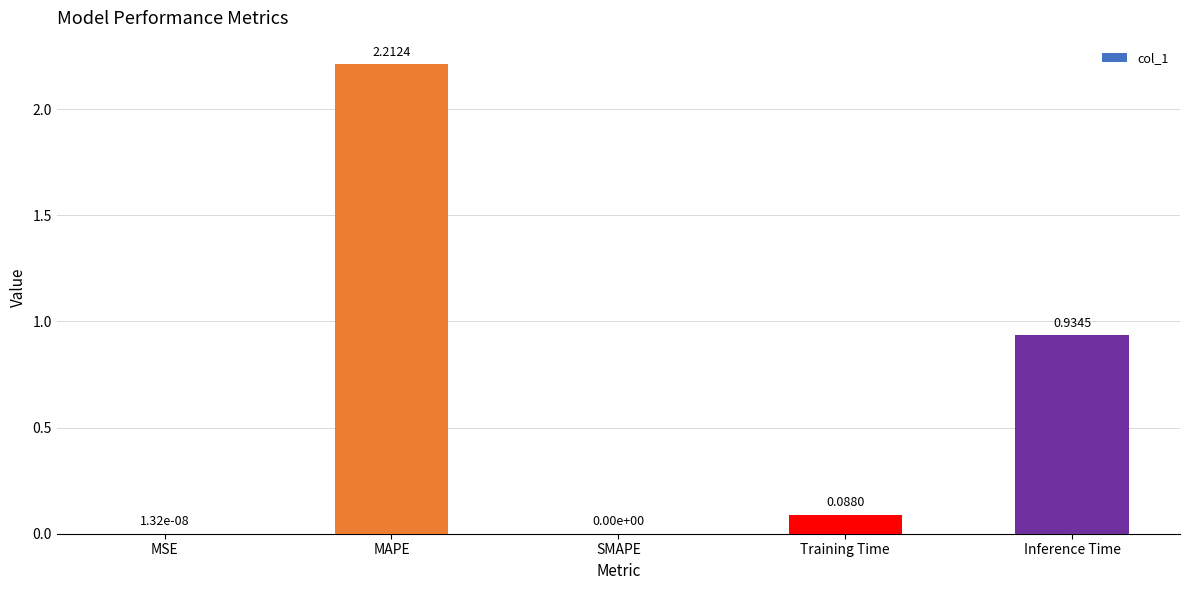

Are the bars horizontal?

No